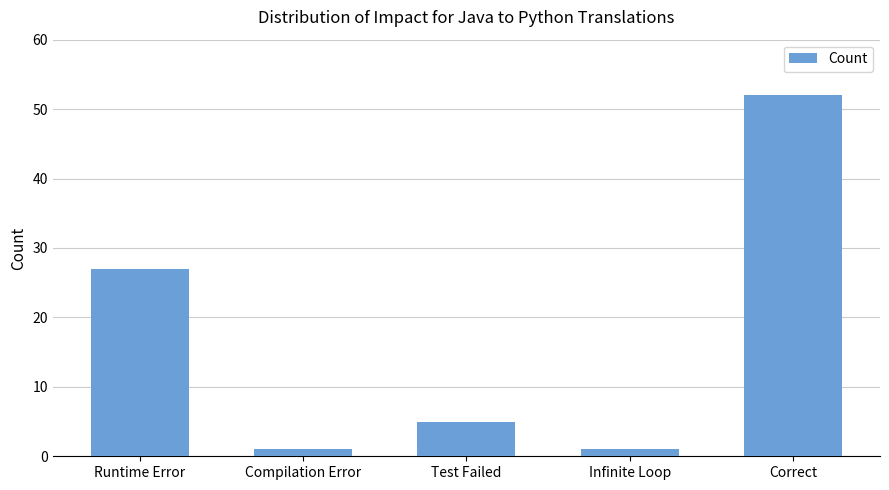

What is the minimum value shown in the chart?

1